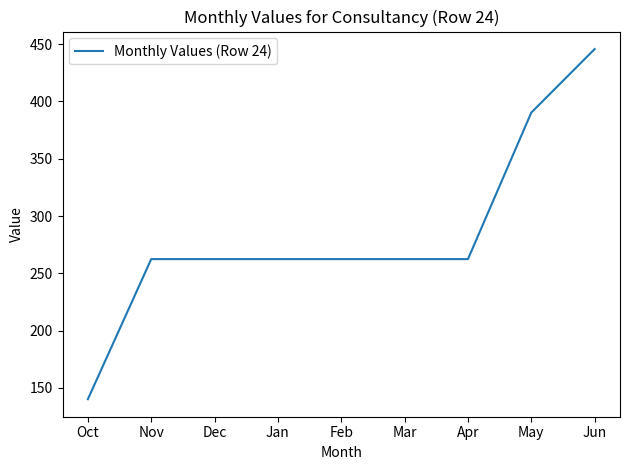

Read the value at Feb.

262.4